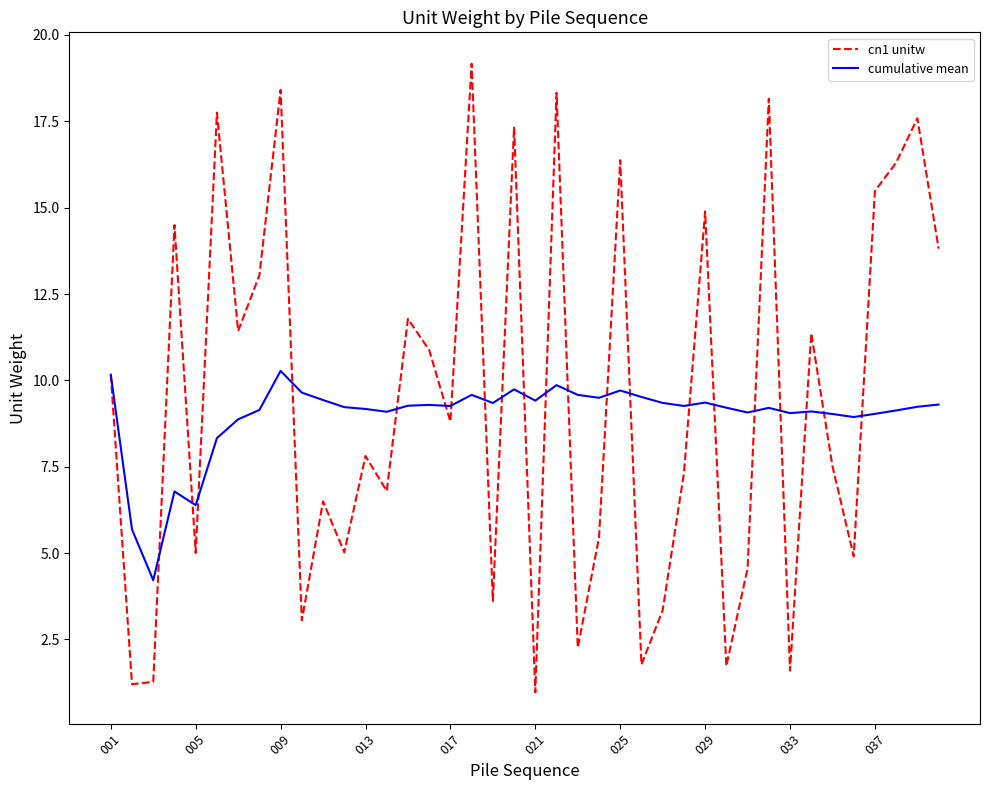

What is the maximum value shown in the chart?

19.2